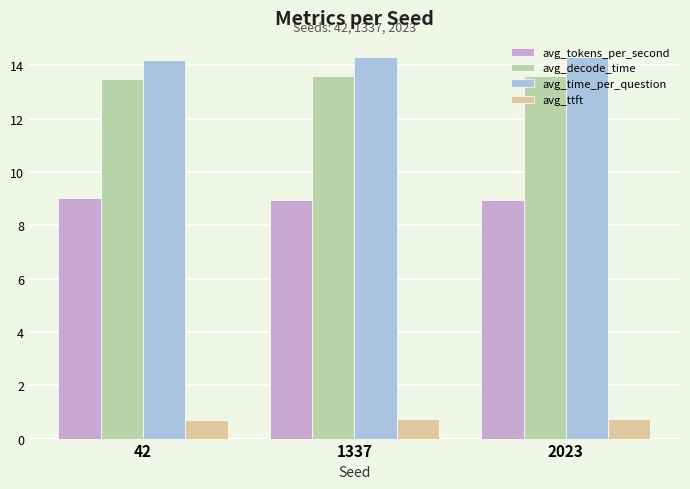

What value does the avg_time_per_question series have at 42?

14.2